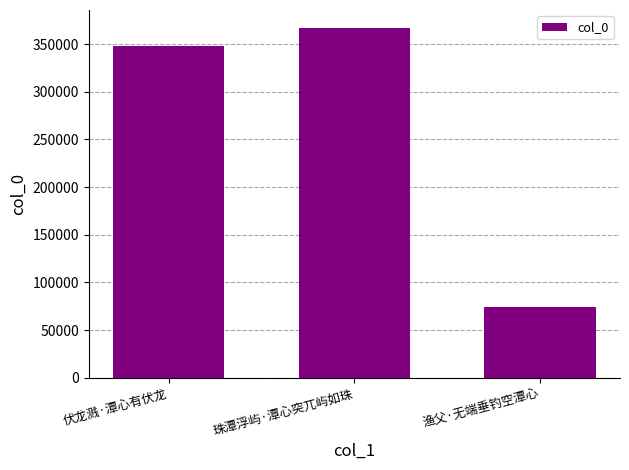

Reading right to left, what are all the values shown in this chart?

渔父·无端垂钓空潭心=74289	珠潭浮屿·潭心突兀屿如珠=367471	伏龙溅·潭心有伏龙=348063